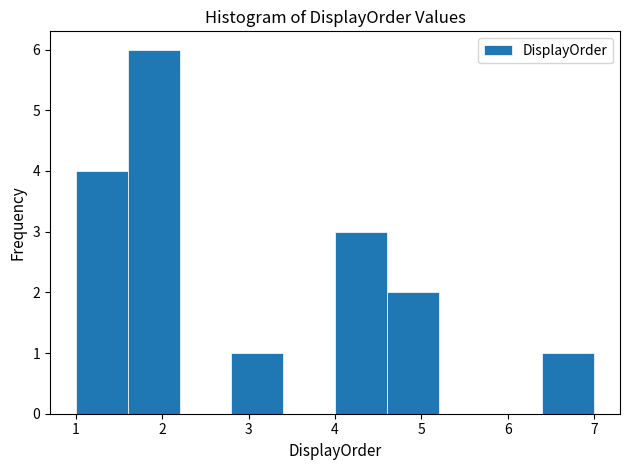

Reading left to right, list every bar in this chart as the range it spans on the x-axis followed by its height. The values are not printed on the chart, so give them approximately, as read against the axis.

1.0 to 1.6: 4
1.6 to 2.2: 6
2.2 to 2.8: 0
2.8 to 3.4: 1
3.4 to 4.0: 0
4.0 to 4.6: 3
4.6 to 5.2: 2
5.2 to 5.8: 0
5.8 to 6.4: 0
6.4 to 7.0: 1